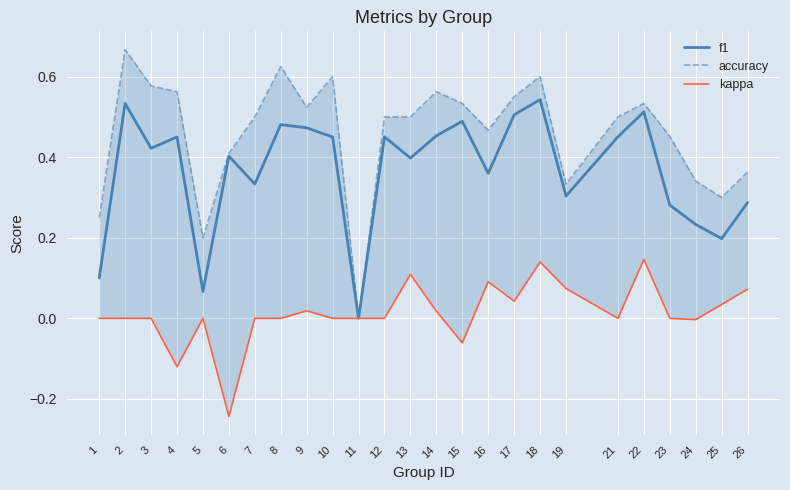

Reading left to right, transcribe all the data shown in this chart.

f1: 1=0.1	2=0.5	3=0.4	4=0.5	5=0.1	6=0.4	7=0.3	8=0.5	9=0.5	10=0.5	11=0.0	12=0.5	13=0.4	14=0.5	15=0.5	16=0.4	17=0.5	18=0.5	19=0.3	21=0.5	22=0.5	23=0.3	24=0.2	25=0.2	26=0.3
accuracy: 1=0.2	2=0.7	3=0.6	4=0.6	5=0.2	6=0.4	7=0.5	8=0.6	9=0.5	10=0.6	11=0.0	12=0.5	13=0.5	14=0.6	15=0.5	16=0.5	17=0.6	18=0.6	19=0.3	21=0.5	22=0.5	23=0.5	24=0.3	25=0.3	26=0.4
kappa: 1=0.0	2=0.0	3=0.0	4=-0.1	5=0.0	6=-0.2	7=0.0	8=0.0	9=0.0	10=0.0	11=0.0	12=0.0	13=0.1	14=0.0	15=-0.1	16=0.1	17=0.0	18=0.1	19=0.1	21=0.0	22=0.1	23=0.0	24=-0.0	25=0.0	26=0.1